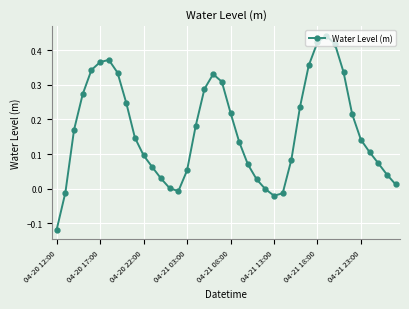

How many points are lower than both their immediate neighbors (excluding endpoints)?

2